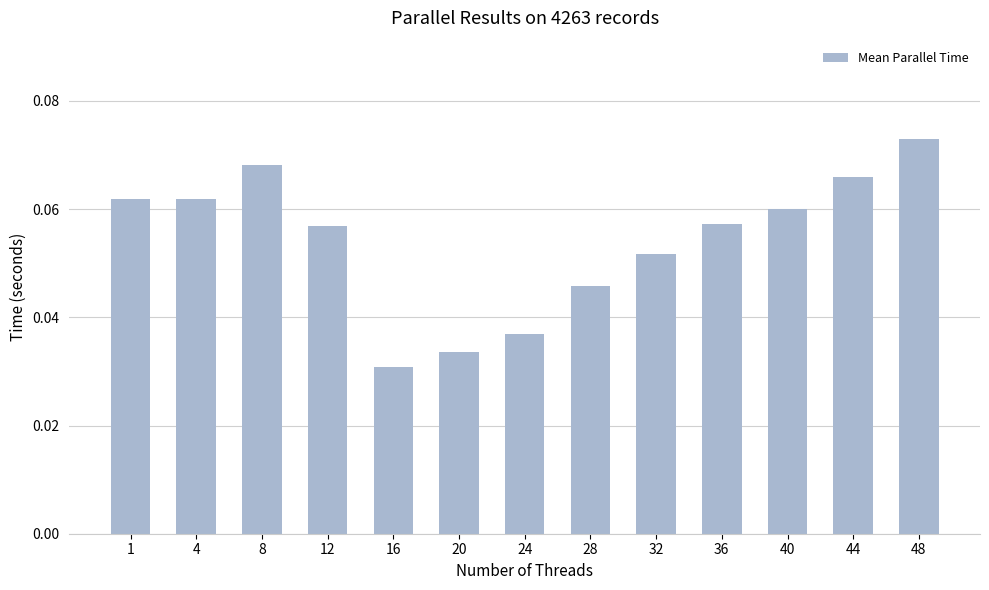

Which category has the highest value across all series?

48